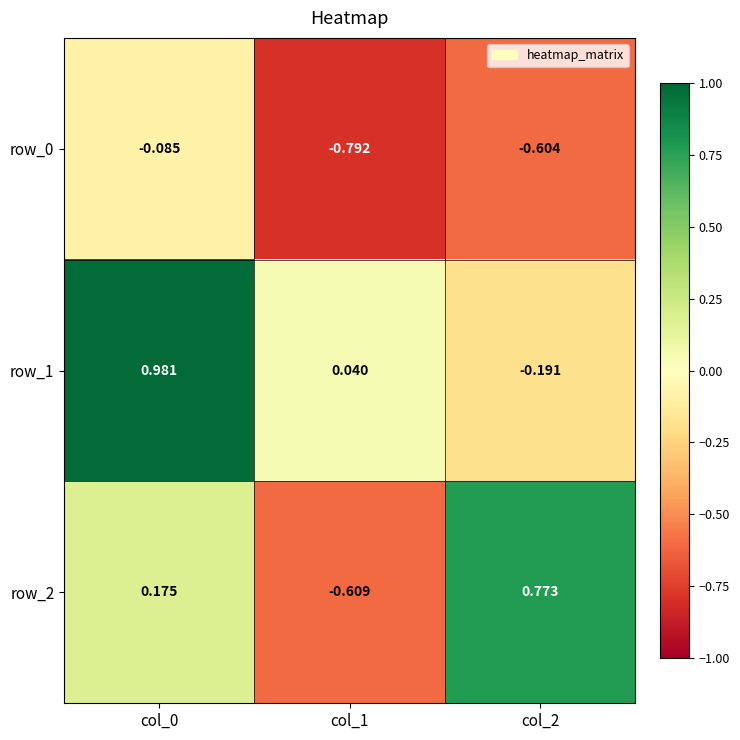

How many distinct data groups are displayed?

3